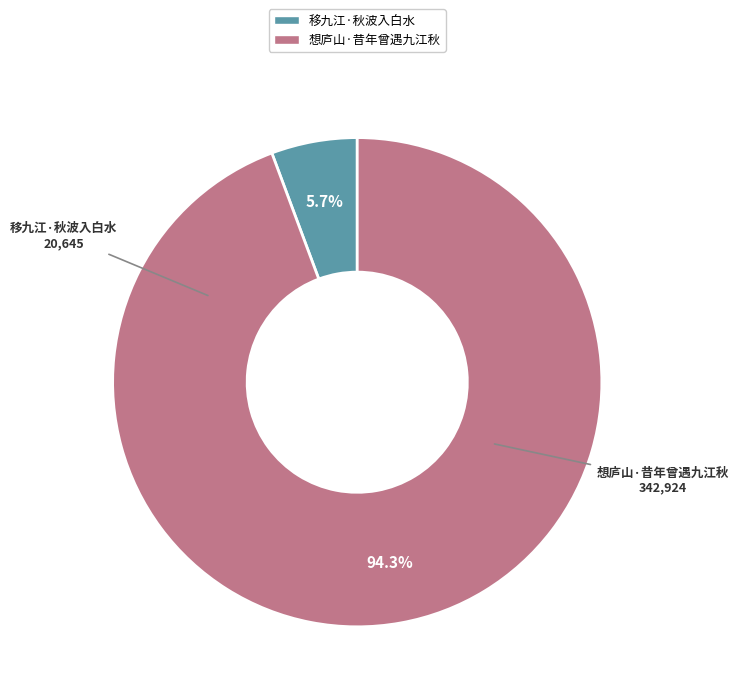

The 想庐山·昔年曾遇九江秋 slice represents 94% of the pie. True or false?

True